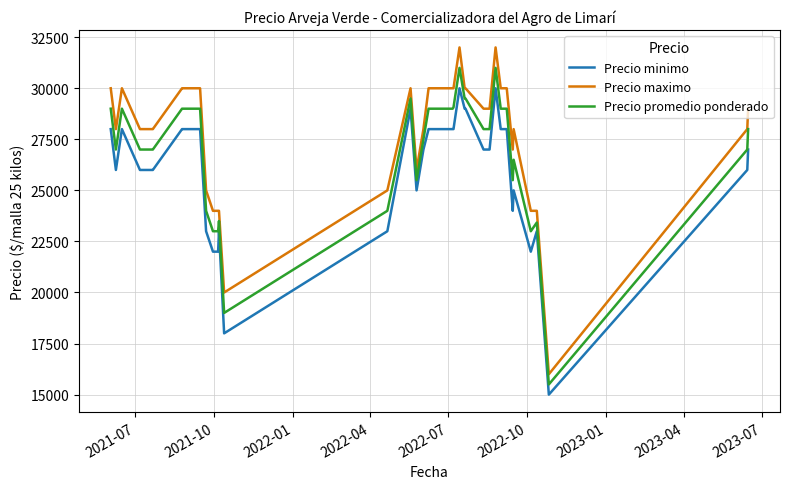

Which series has the largest total across all categories?

Precio maximo